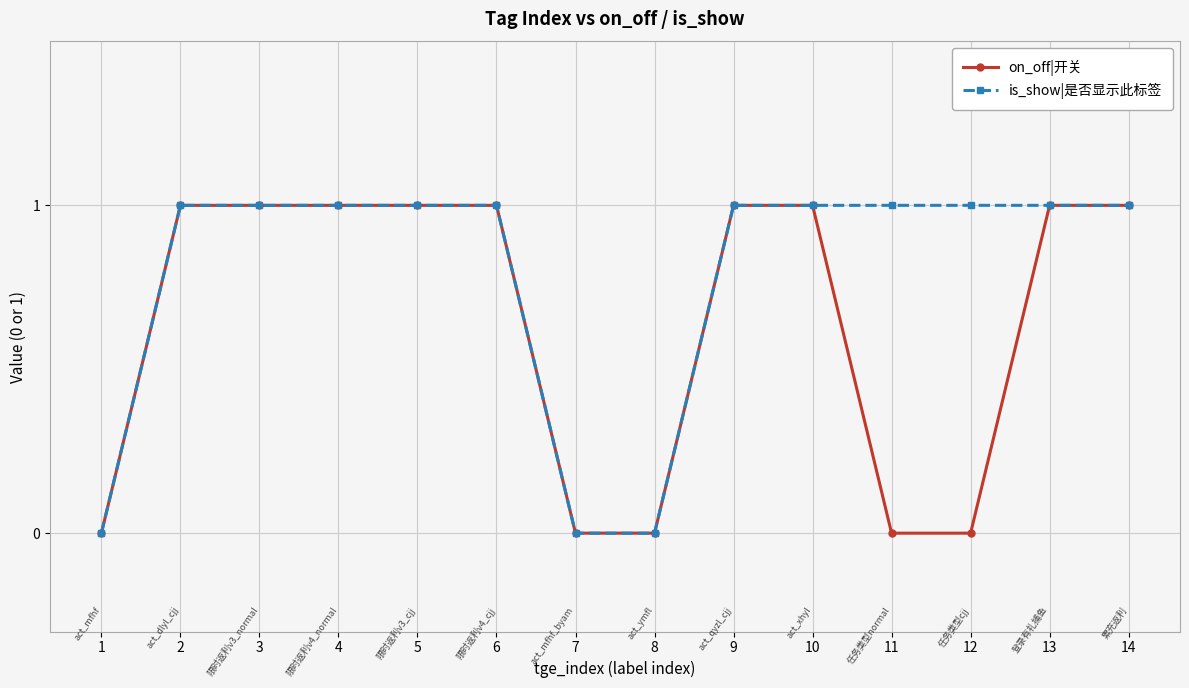

What is the value of the is_show|是否显示此标签 point at the 13th from the left?

1